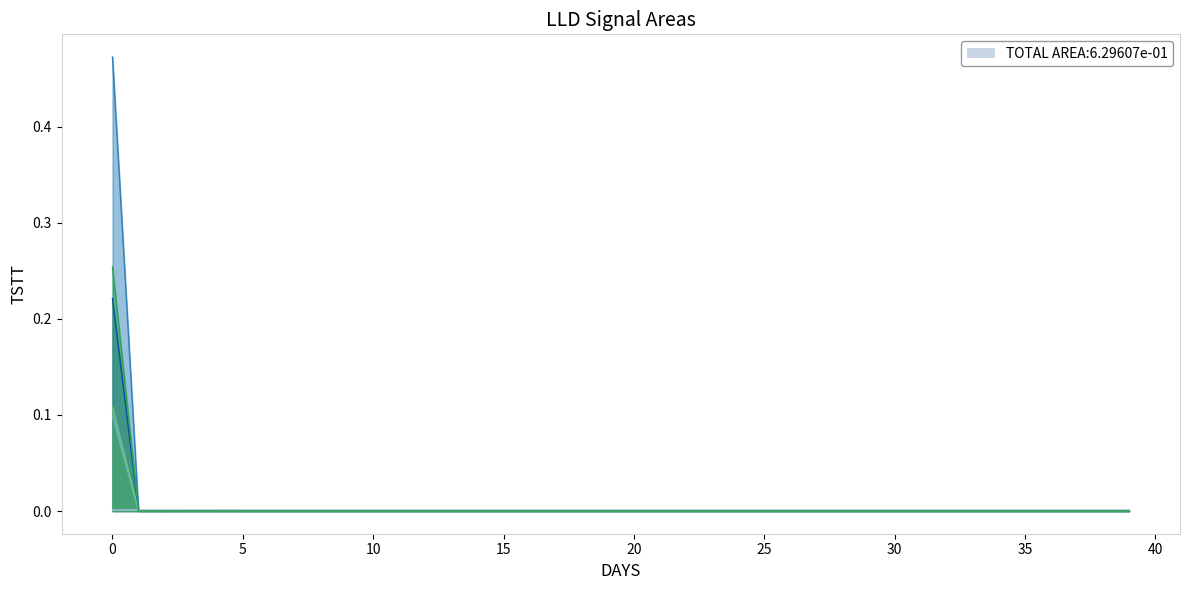

Does the chart display data point markers on the line(s)?

No